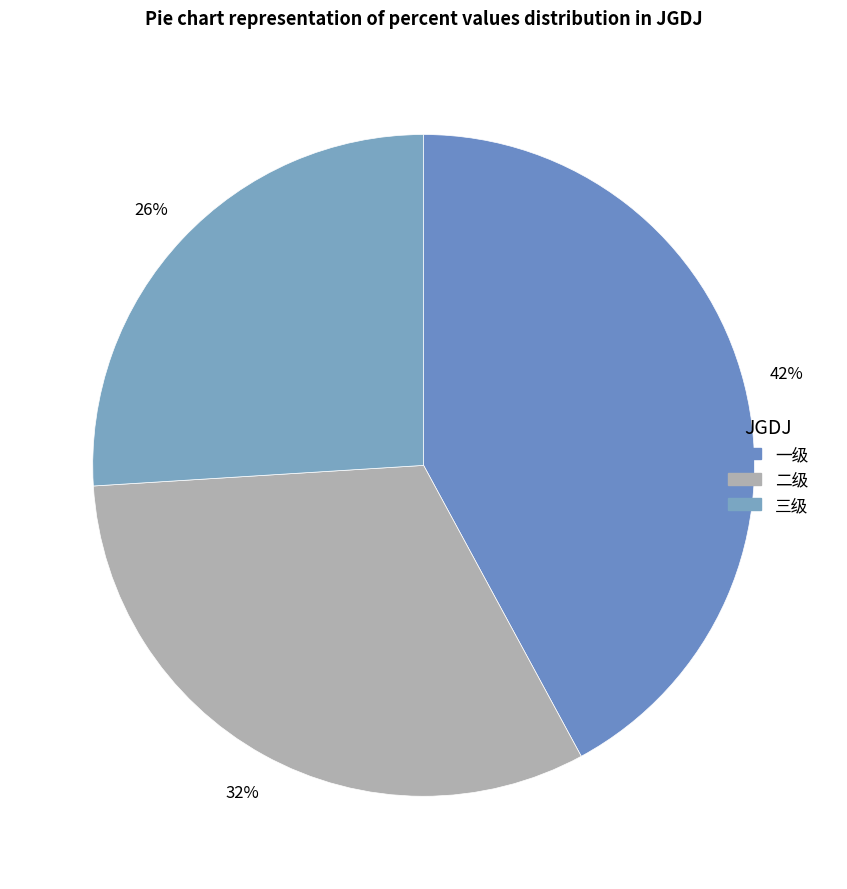

Rank the categories by value from highest to lowest.

一级, 二级, 三级